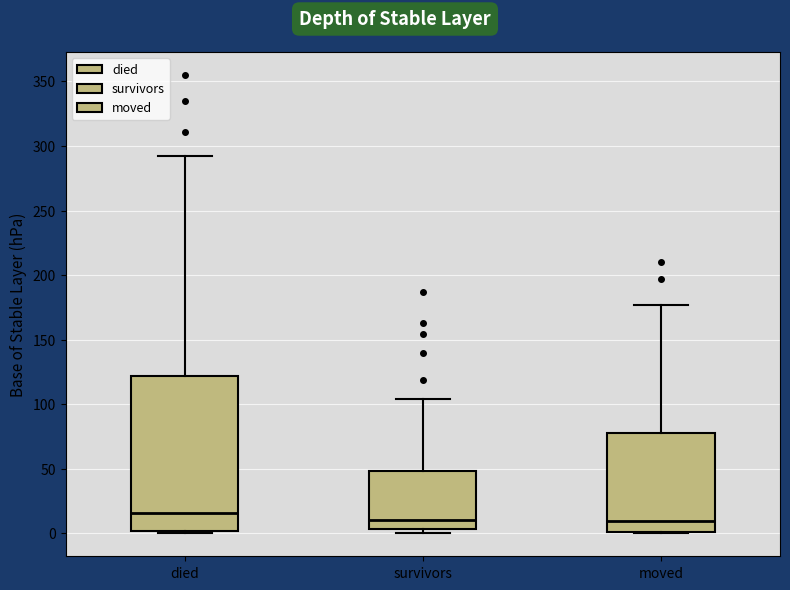

Reading left to right, transcribe this box plot: for each box, give where its median line is, the range the box spans, and where its two whiskers end, as read against the y-axis. The values are not printed on the chart, so give them approximately, as read against the axis.

died: median 15, box 0 to 120, whiskers 0 to 290
survivors: median 10, box 5 to 50, whiskers 0 to 105
moved: median 10, box 0 to 80, whiskers 0 to 175